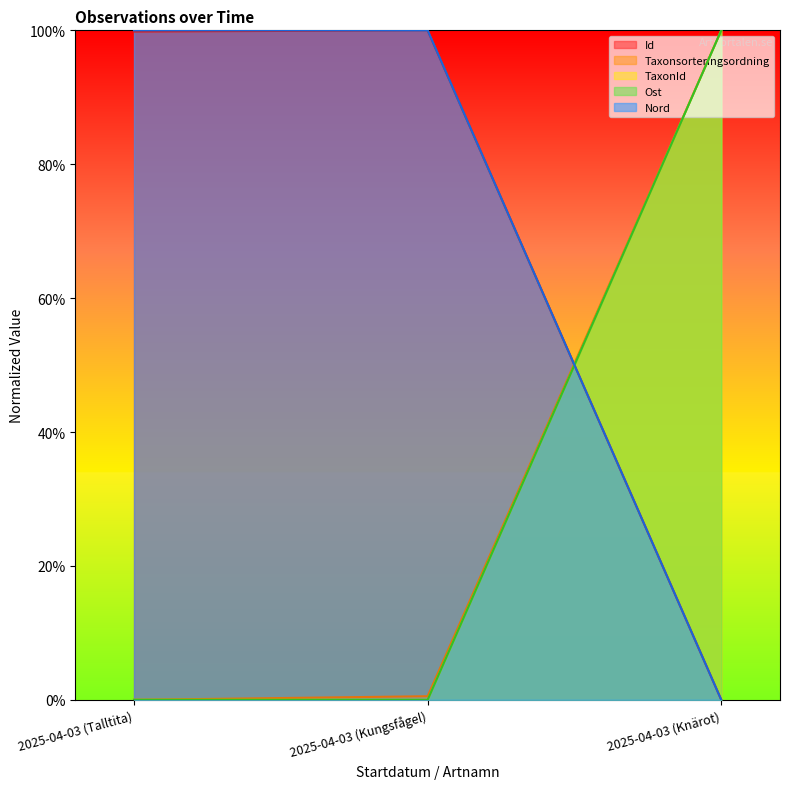

At which label is Ost closest to 0?

2025-04-03 (Talltita)